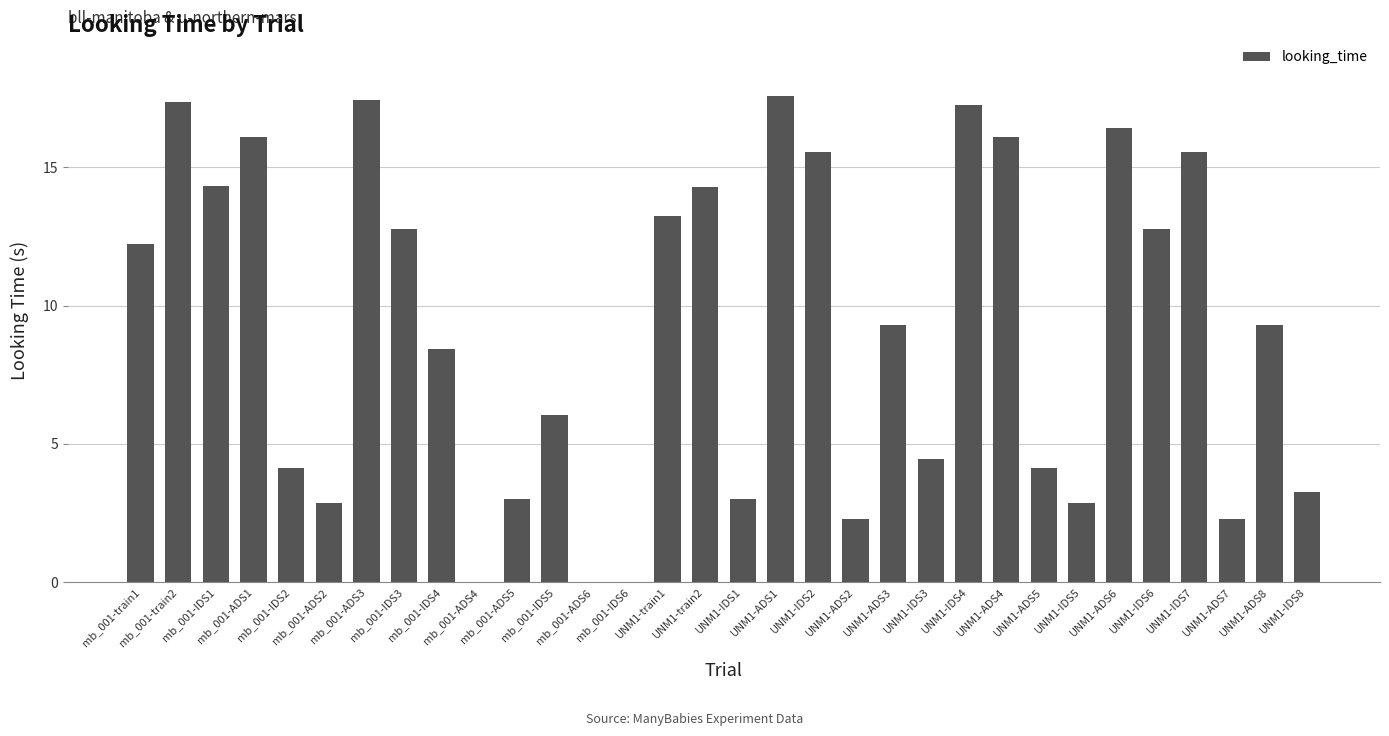

What is the maximum value shown in the chart?

17.6